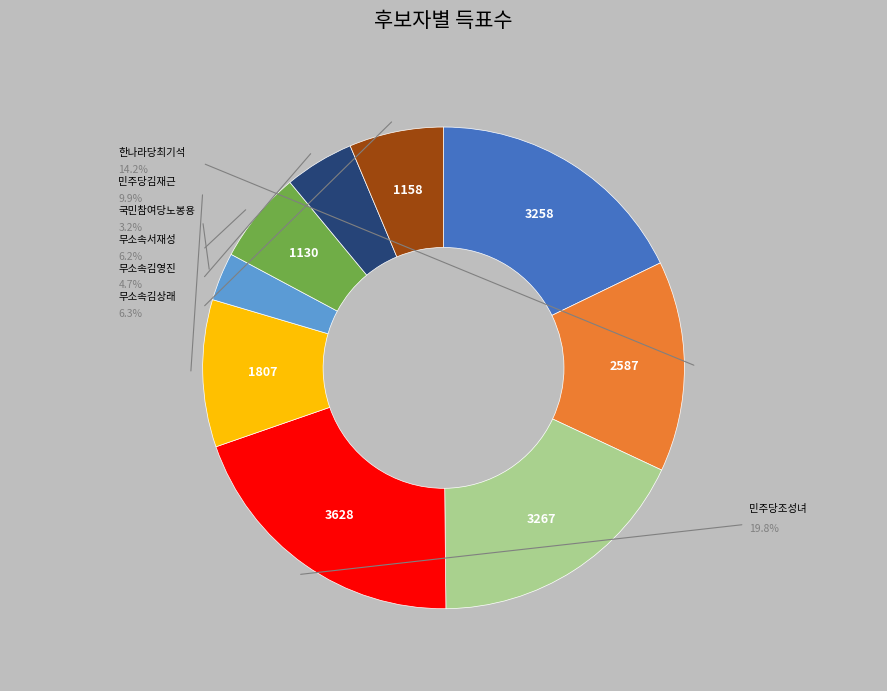

Does any single category account for the majority?

No